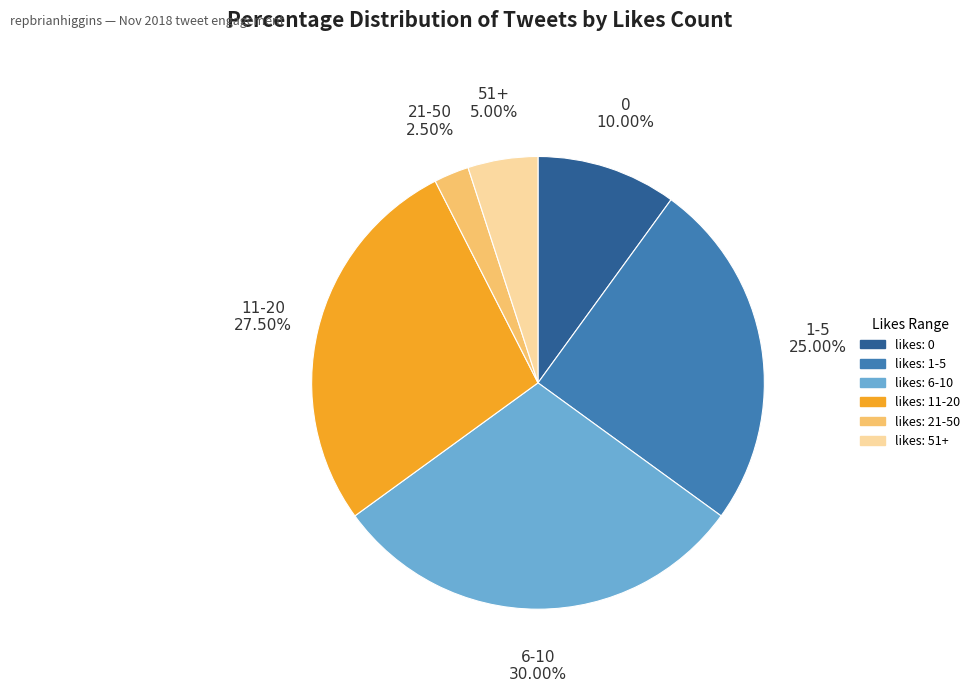

Is there a majority slice in this chart?

No